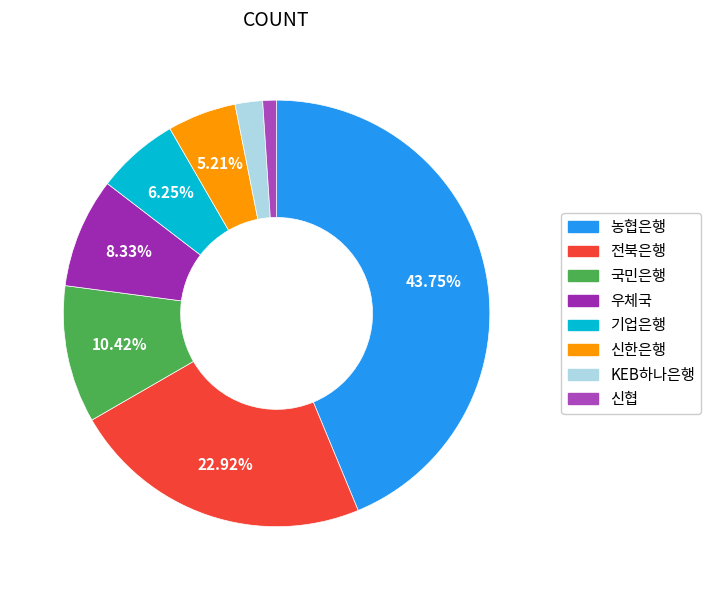

Does any single category account for the majority?

No